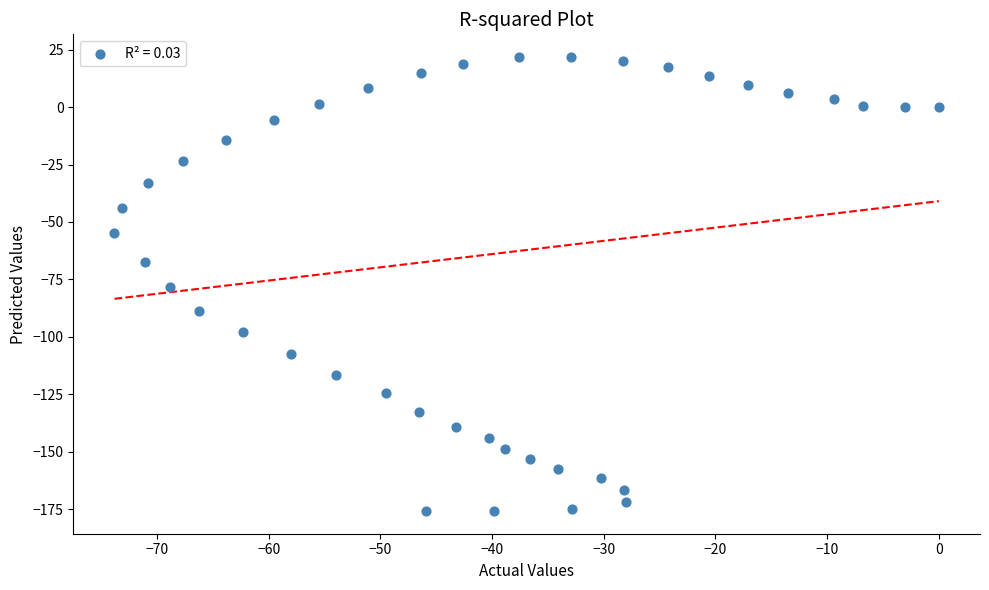

What is the range of X values (max minus min)?

73.8